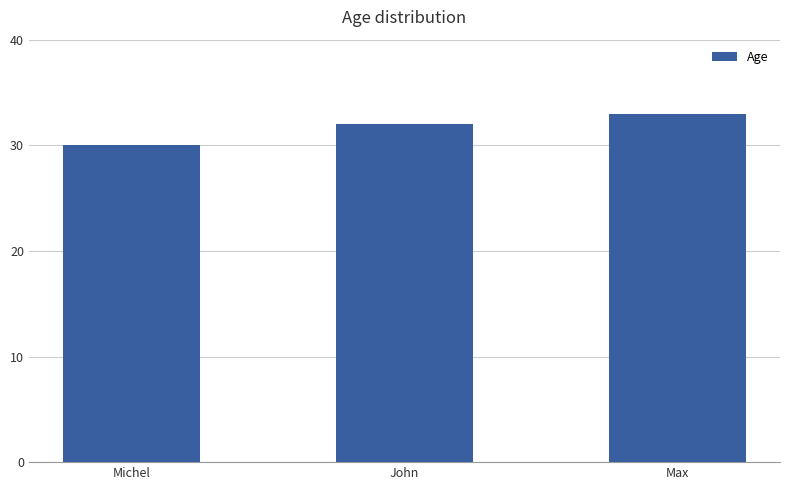

What is the sum of all values?

95